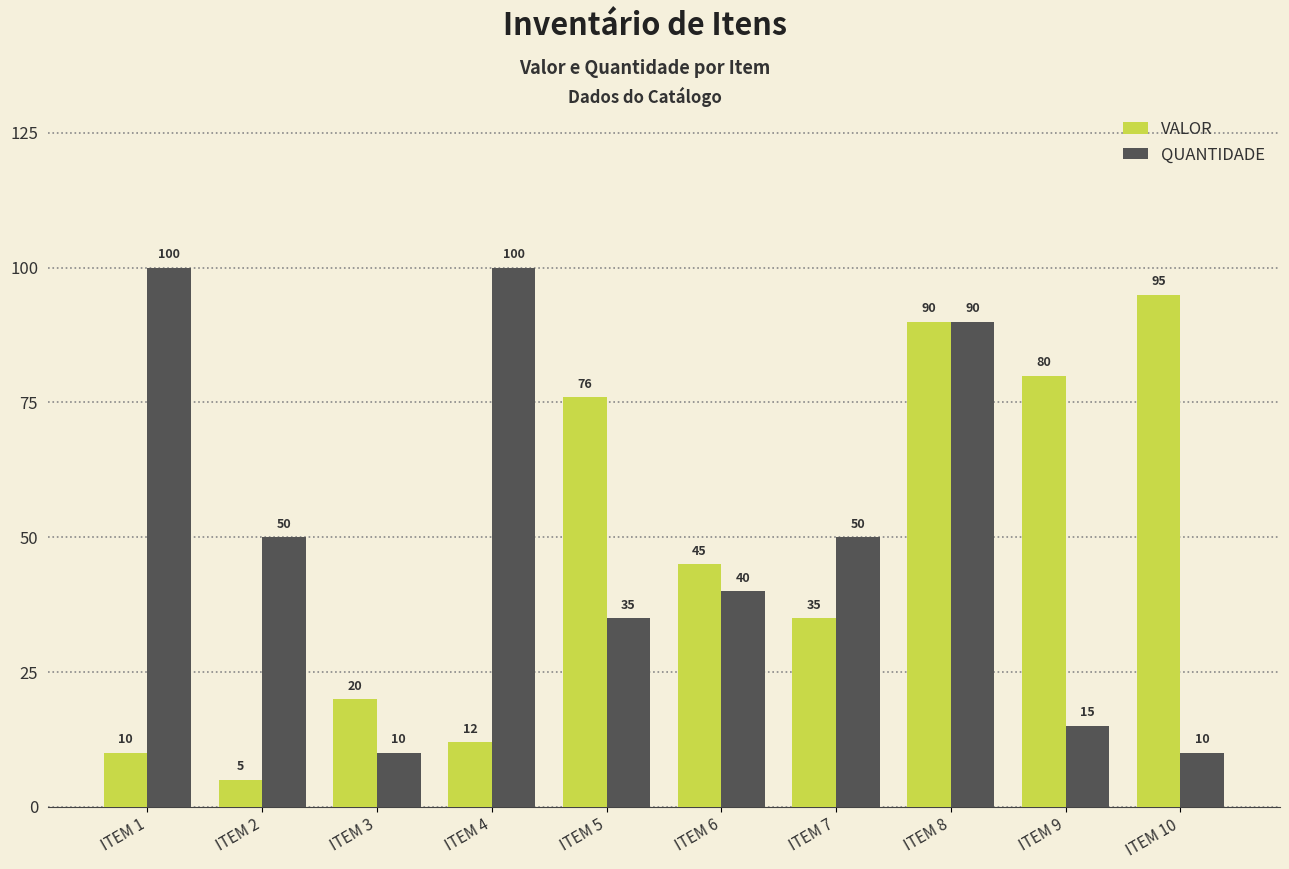

What is the approximate value of QUANTIDADE at ITEM 3, to the nearest 10?

10